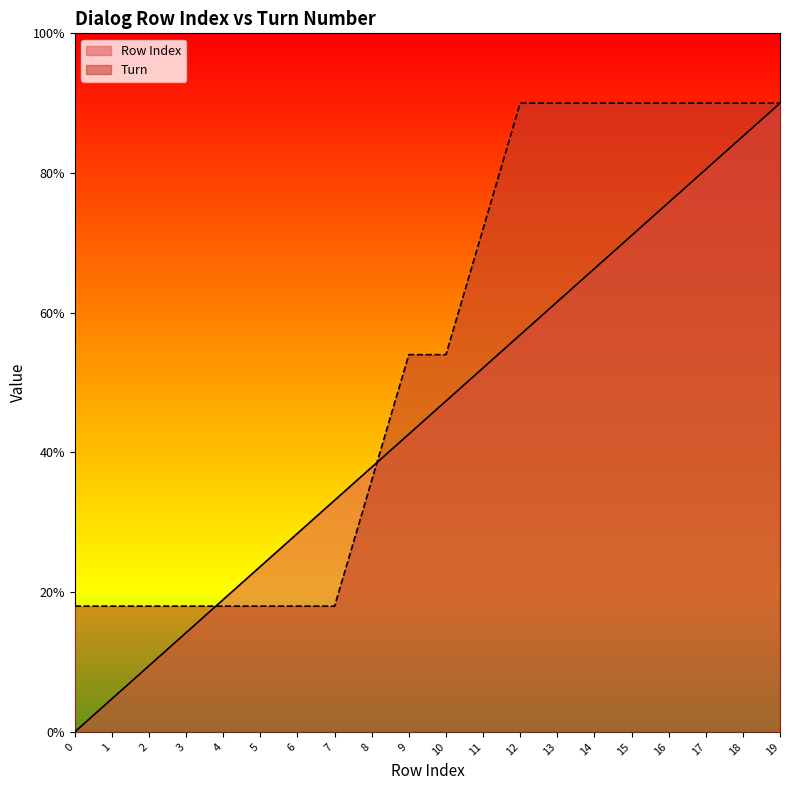

Reading left to right, transcribe all the data shown in this chart.

Row Index: 0=0.0	1=0.5	2=0.9	3=1.4	4=1.9	5=2.4	6=2.8	7=3.3	8=3.8	9=4.3	10=4.7	11=5.2	12=5.7	13=6.2	14=6.6	15=7.1	16=7.6	17=8.1	18=8.5	19=9.0
Turn: 0=1.8	1=1.8	2=1.8	3=1.8	4=1.8	5=1.8	6=1.8	7=1.8	8=3.6	9=5.4	10=5.4	11=7.2	12=9.0	13=9.0	14=9.0	15=9.0	16=9.0	17=9.0	18=9.0	19=9.0